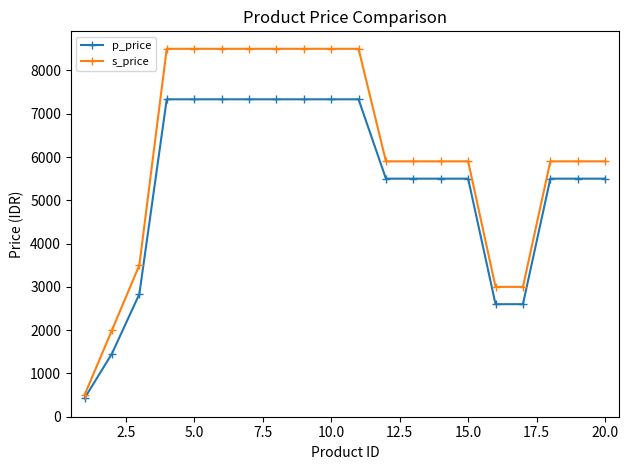

Which series has the largest range (max minus min)?

s_price